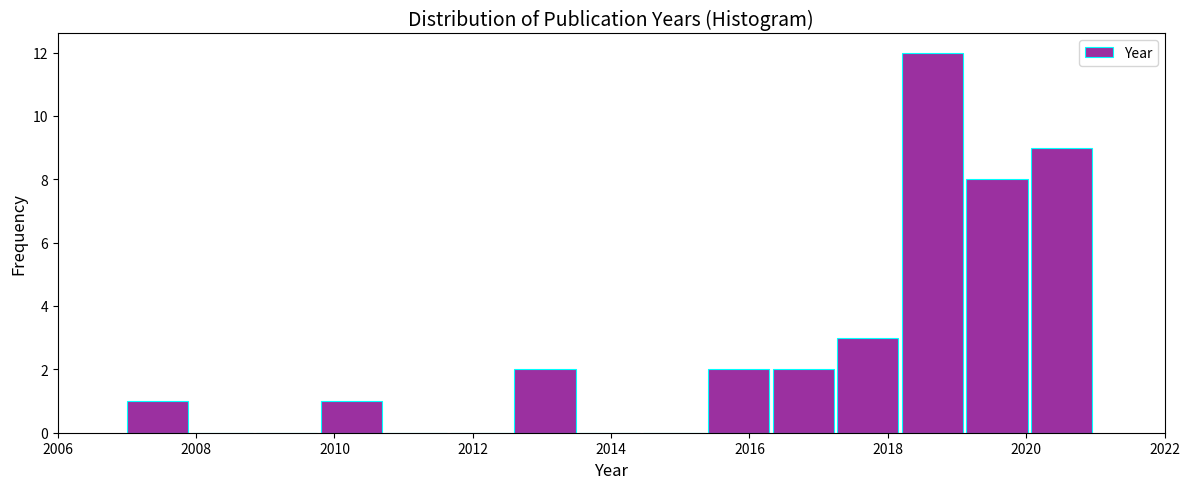

What is the height of the bar covering 2019.2 to 2020.0 on the x-axis? Neither the bar edges nor the heights are printed on the chart, so give them approximately, as read against the axes.

8